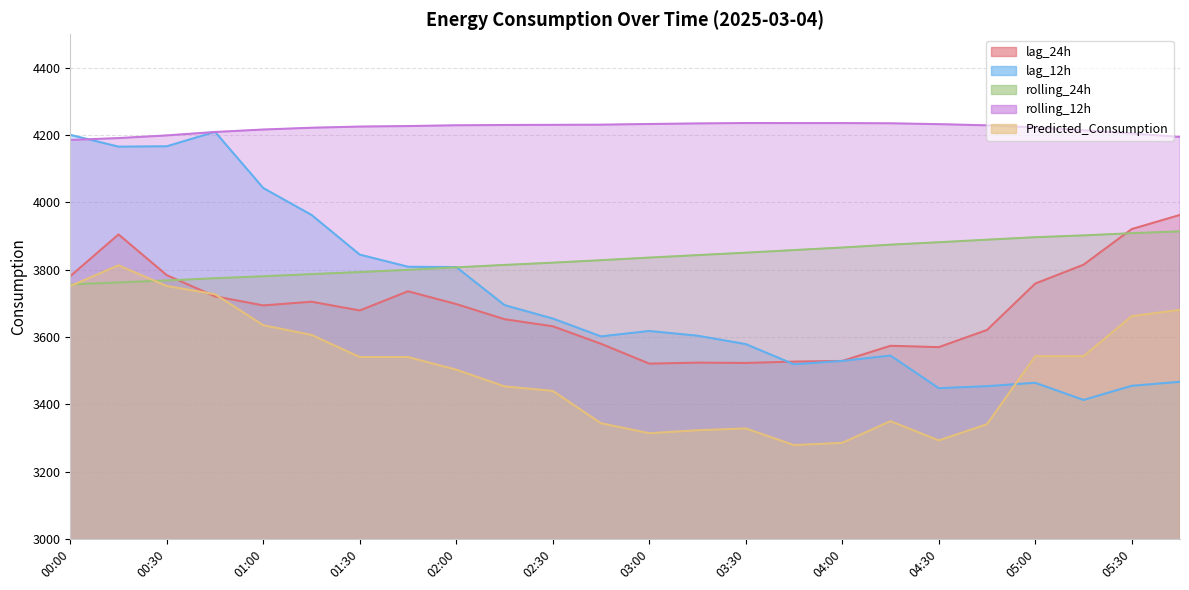

The Predicted_Consumption series shows 2274.4 at 03:30. True or false?

False